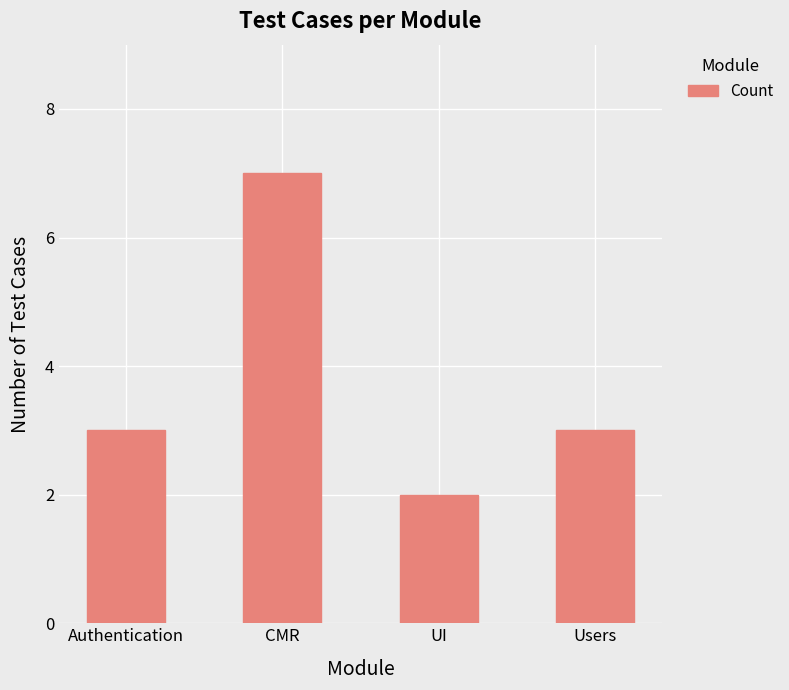

What is the smallest value displayed?

2